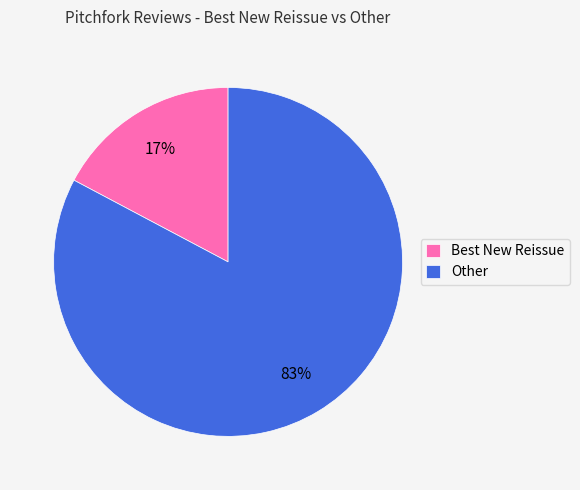

Is it true that Best New Reissue is 22% of the pie?

False